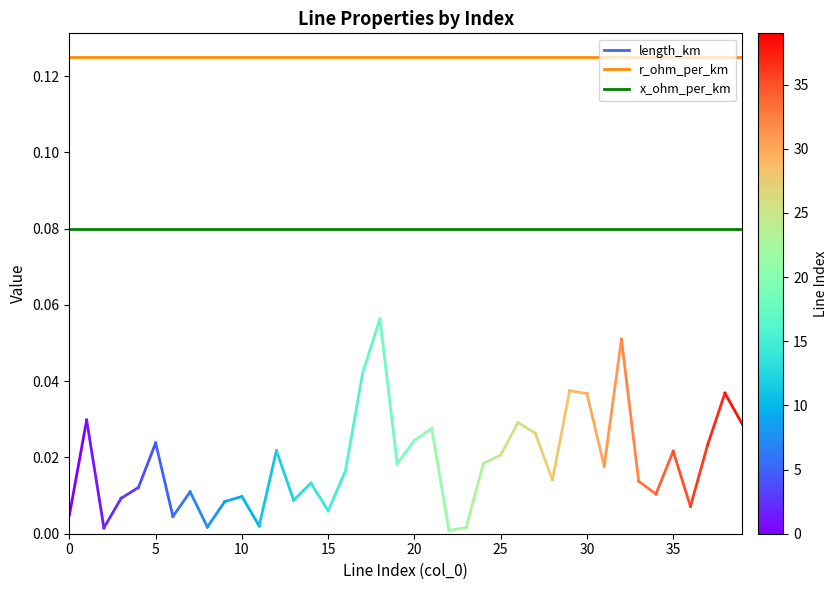

Which series has the largest total across all categories?

r_ohm_per_km